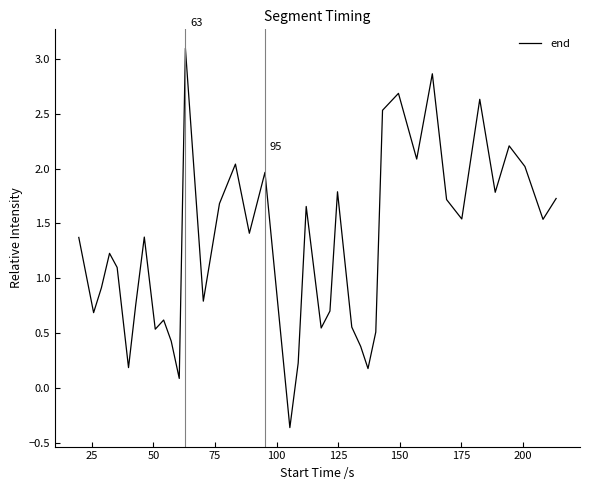

What is the smallest value displayed?

-0.4